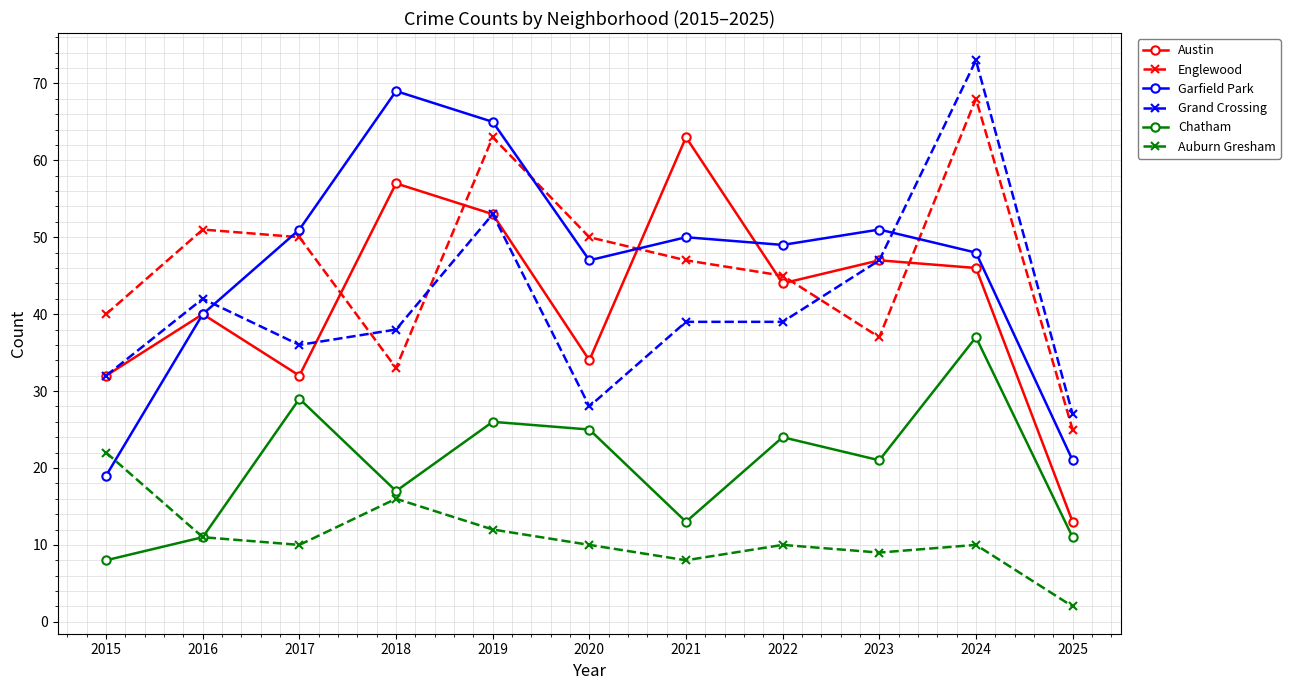

What is the approximate value of Garfield Park at 2015?

19